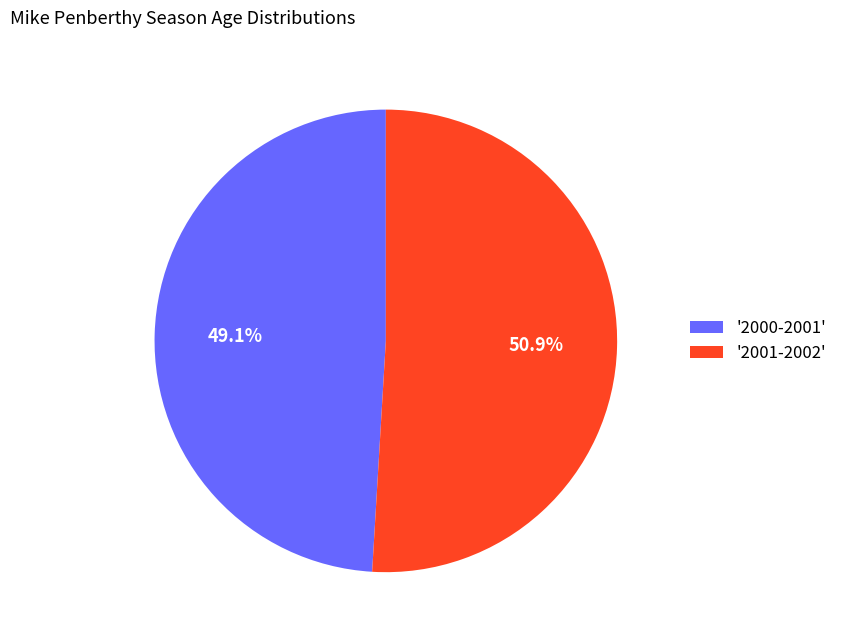

Rank the categories by value from lowest to highest.

'2000-2001', '2001-2002'